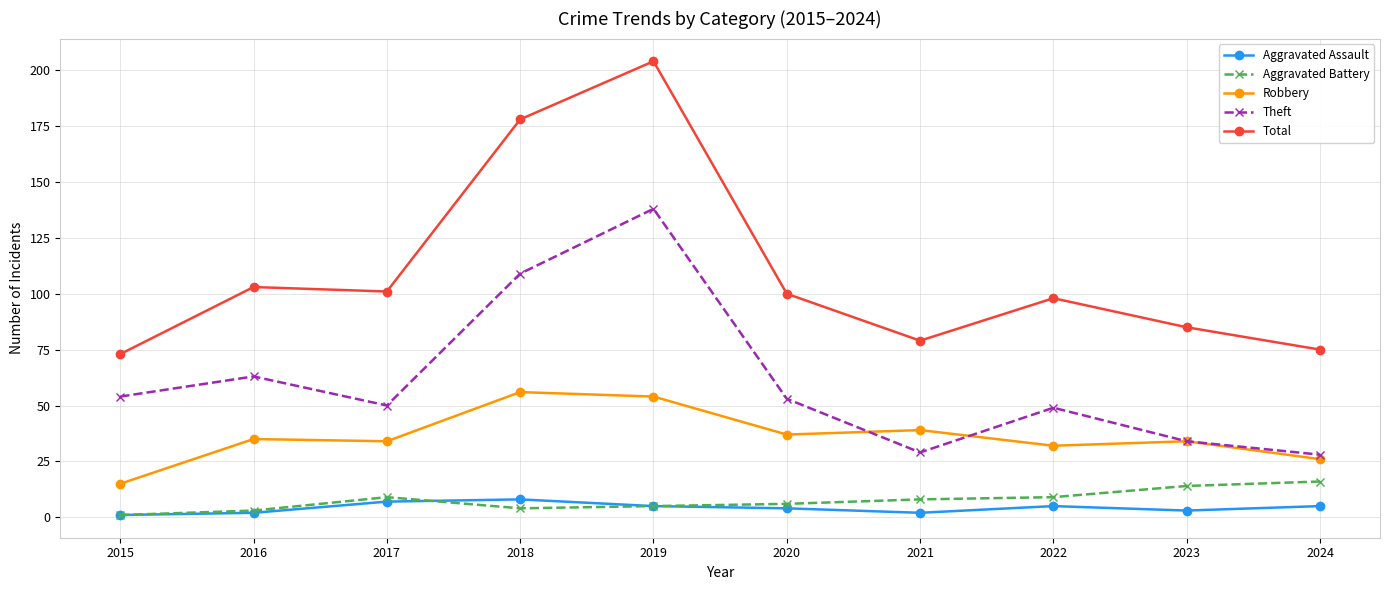

Which series has the largest range (max minus min)?

Total